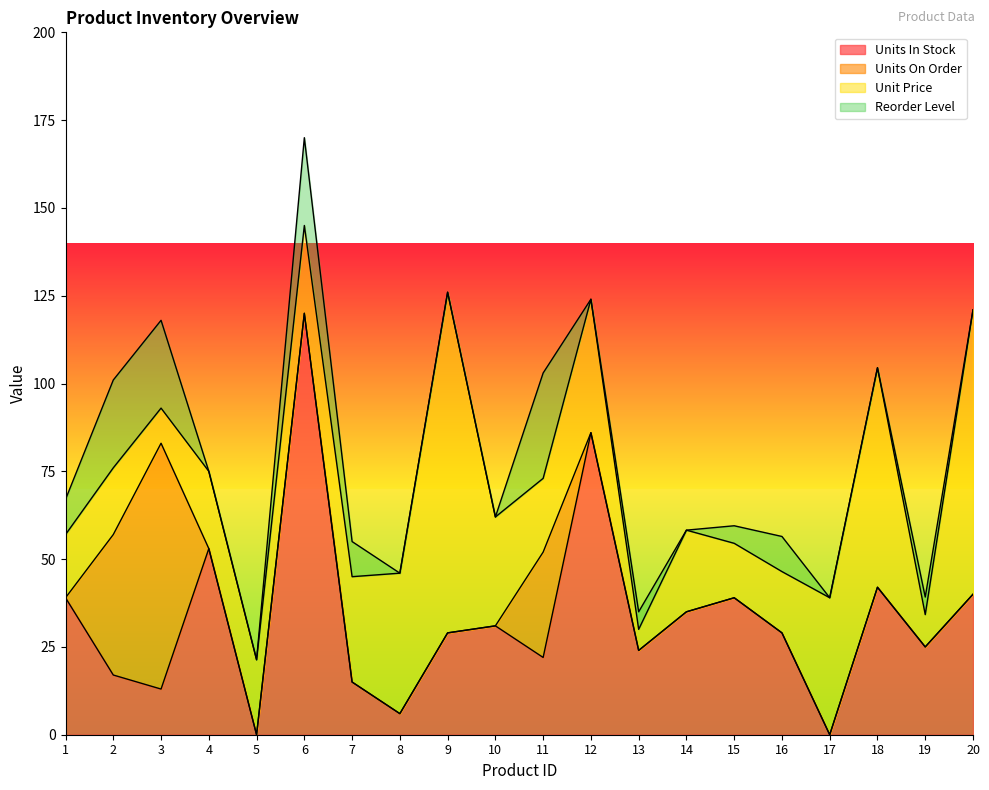

At which label is Unit Price closest to 51?

8